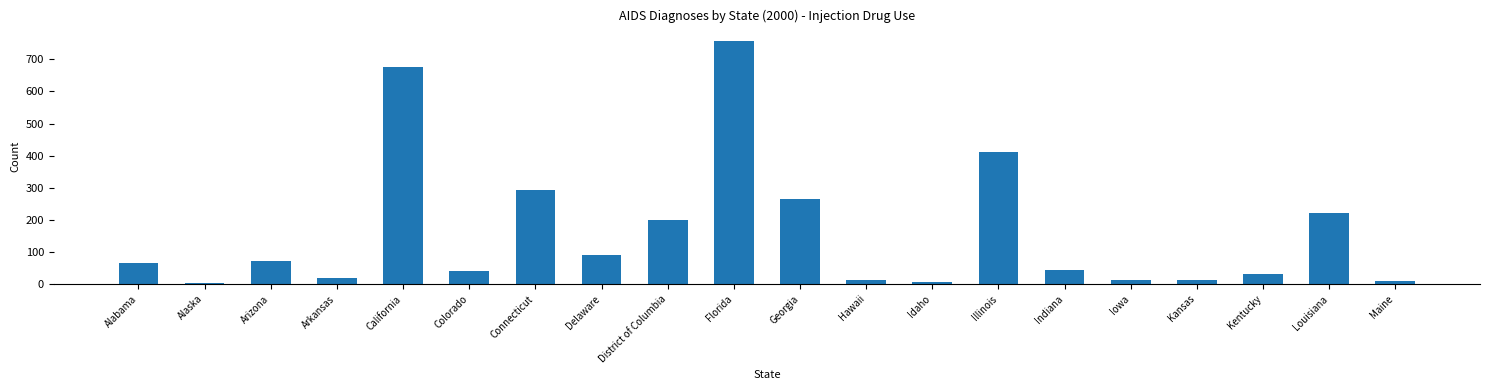

What is the sum of the values at Connecticut and Idaho?

300